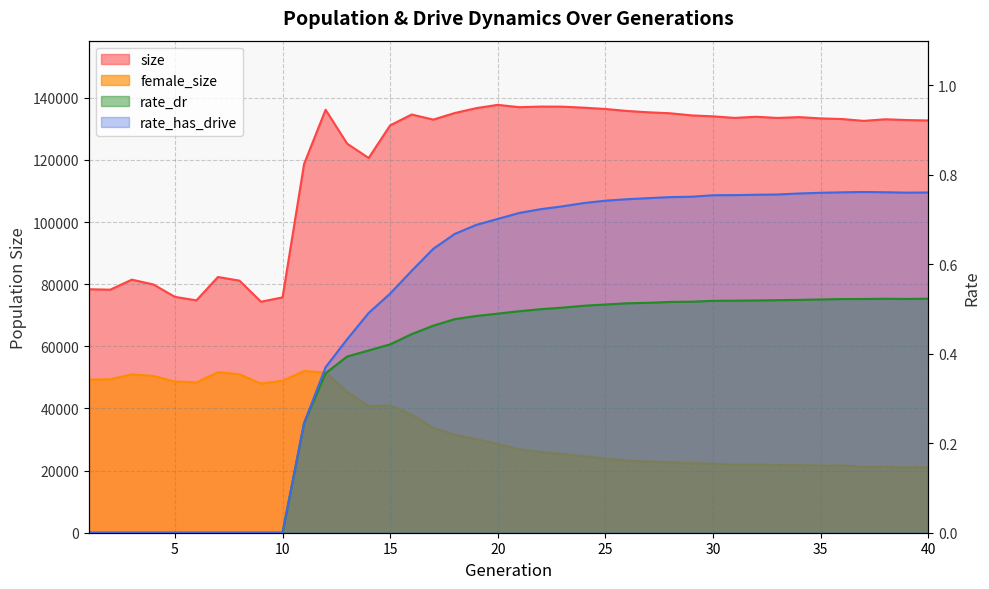

How many interior local valleys does the rate_dr series have?

1